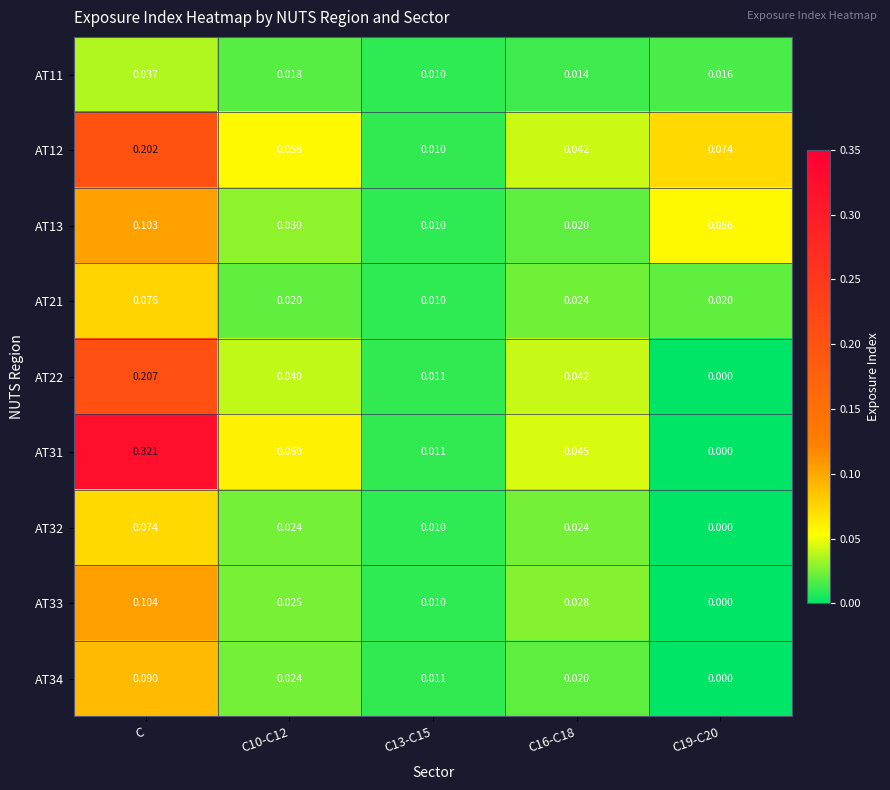

Which category has the highest value in the AT31 series?

C